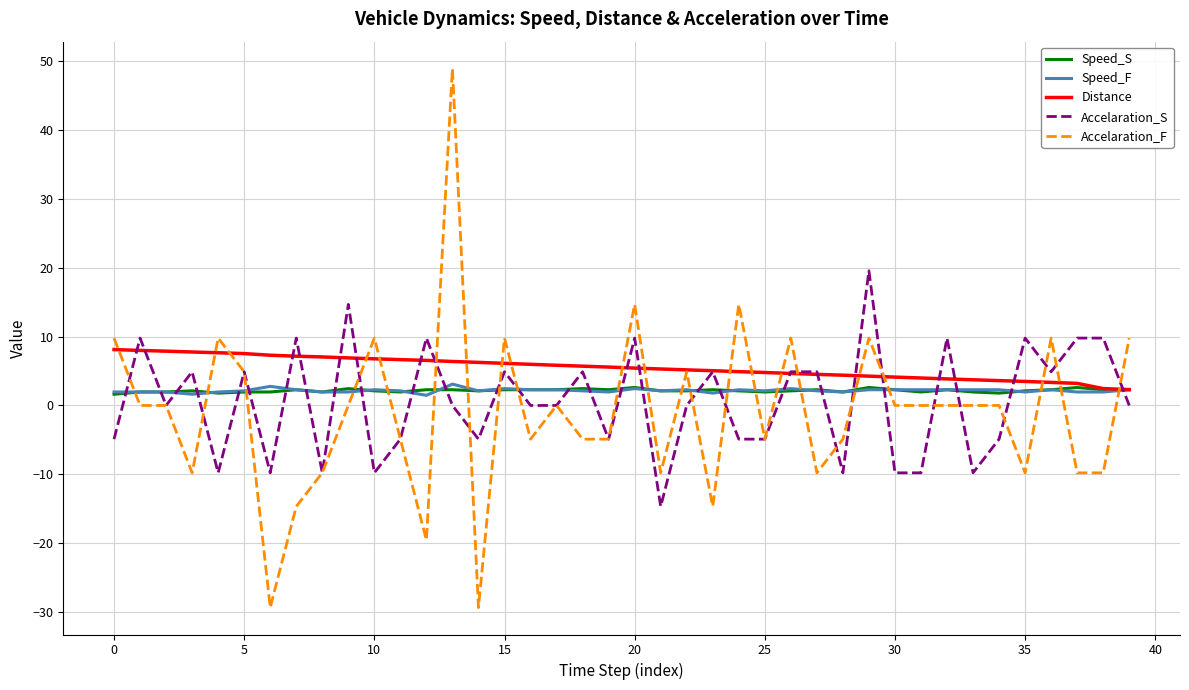

After their last crossing, which series has the higher values: Speed_S or Accelaration_S?

Speed_S